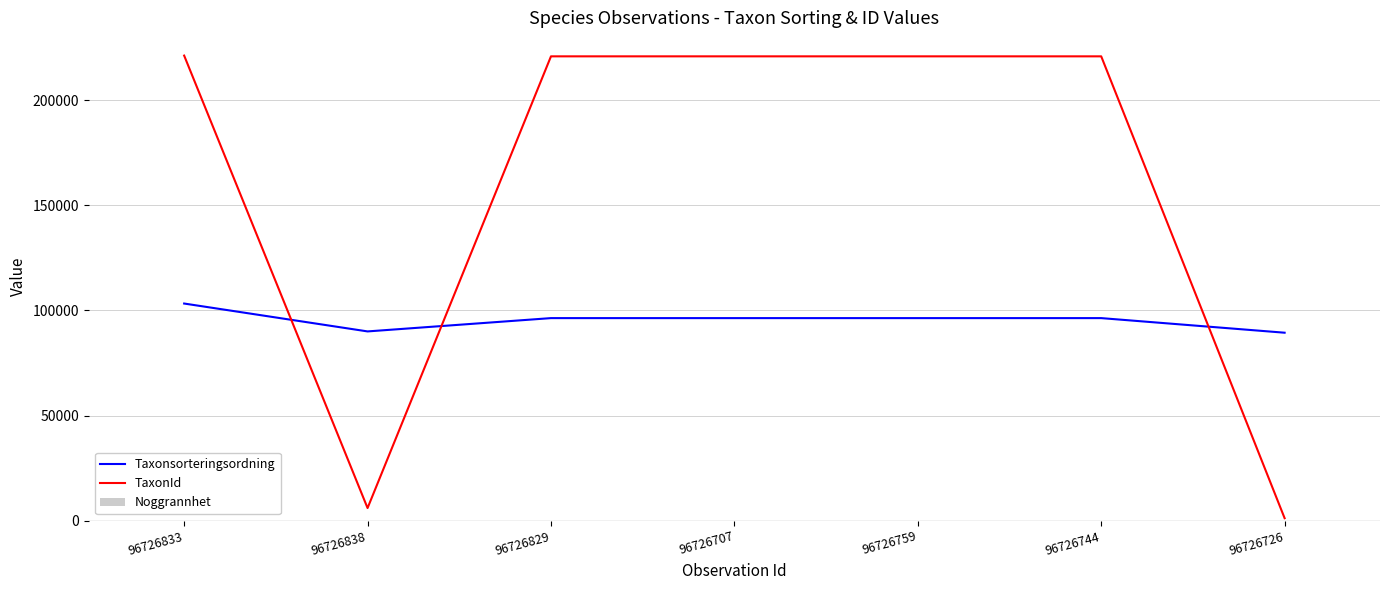

Reading right to left, transcribe all the data shown in this chart.

Taxonsorteringsordning: 89392	96334	96334	96334	96334	90008	103265
TaxonId: 1202	220787	220787	220787	220787	6031	221144
Noggrannhet: 10	10	10	10	10	10	10